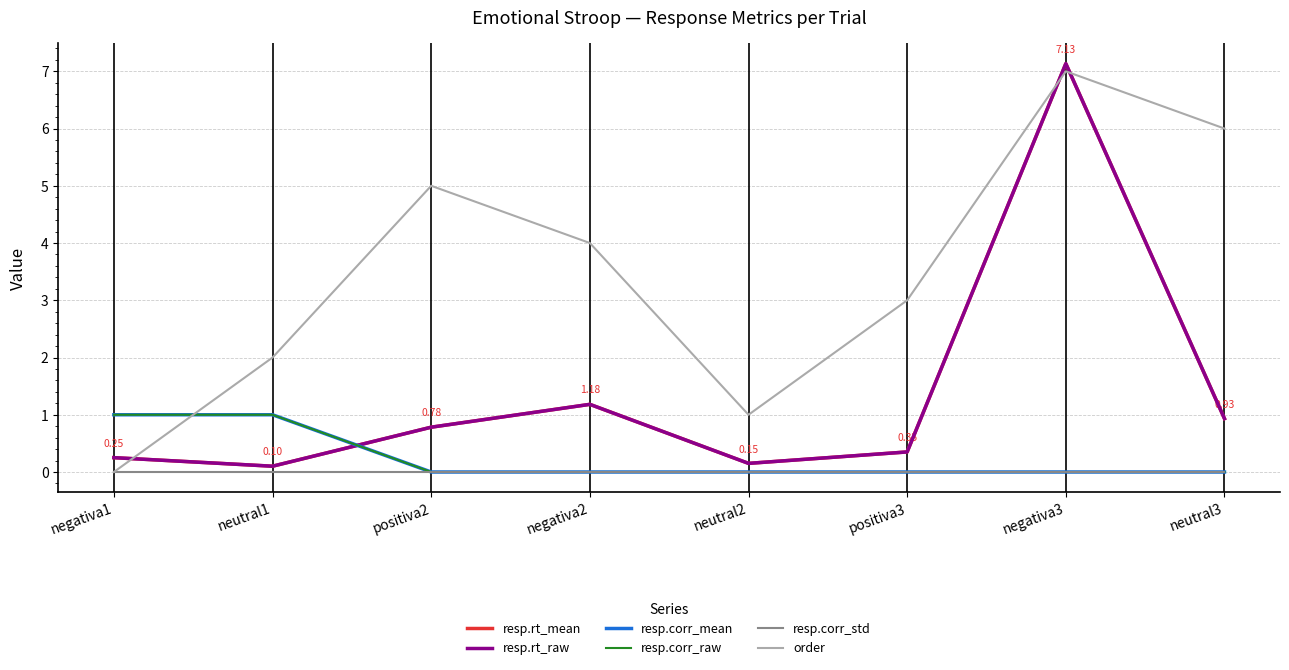

Does the chart have visible grid lines?

Yes